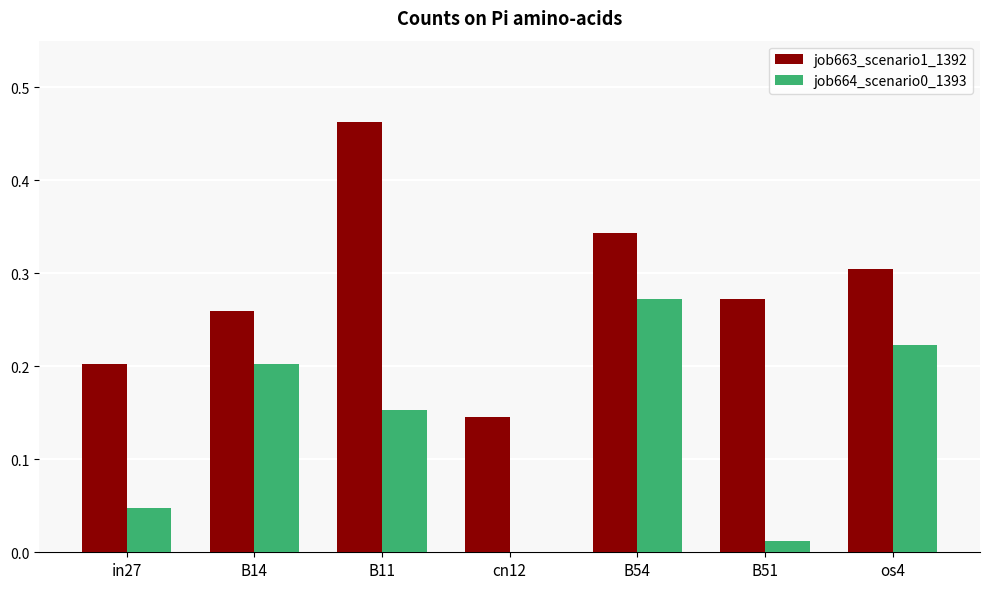

Is the value of job664_scenario0_1393 at os4 greater than the value of job663_scenario1_1392 at os4?

No